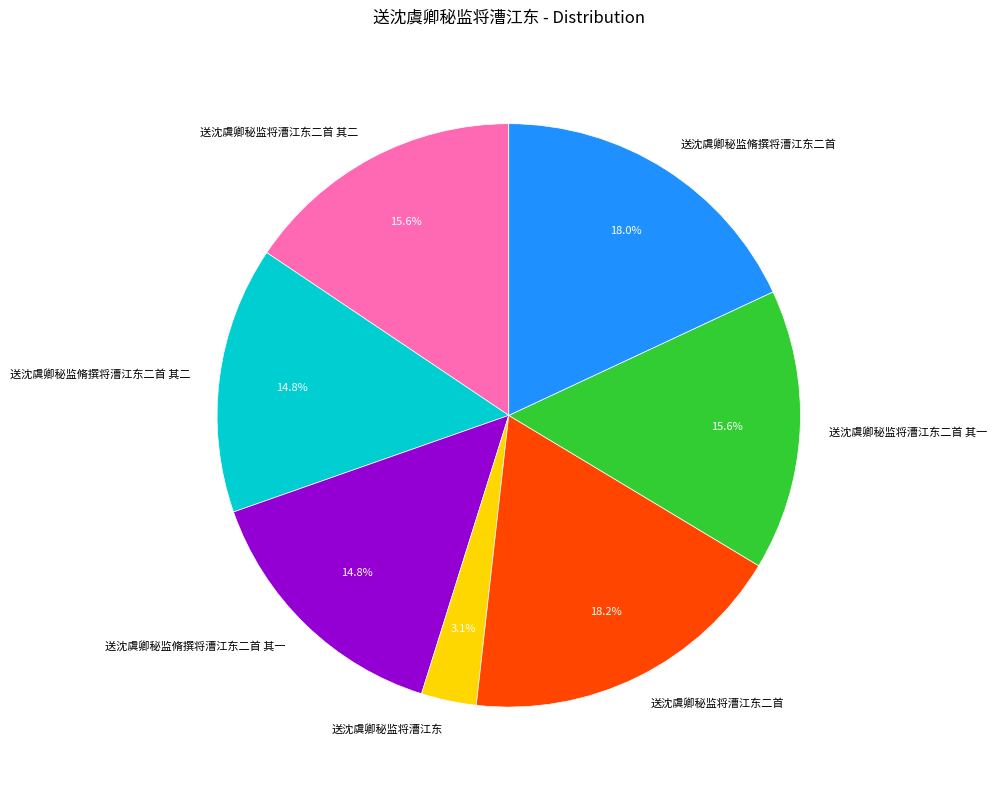

How many segments does this pie chart have?

7